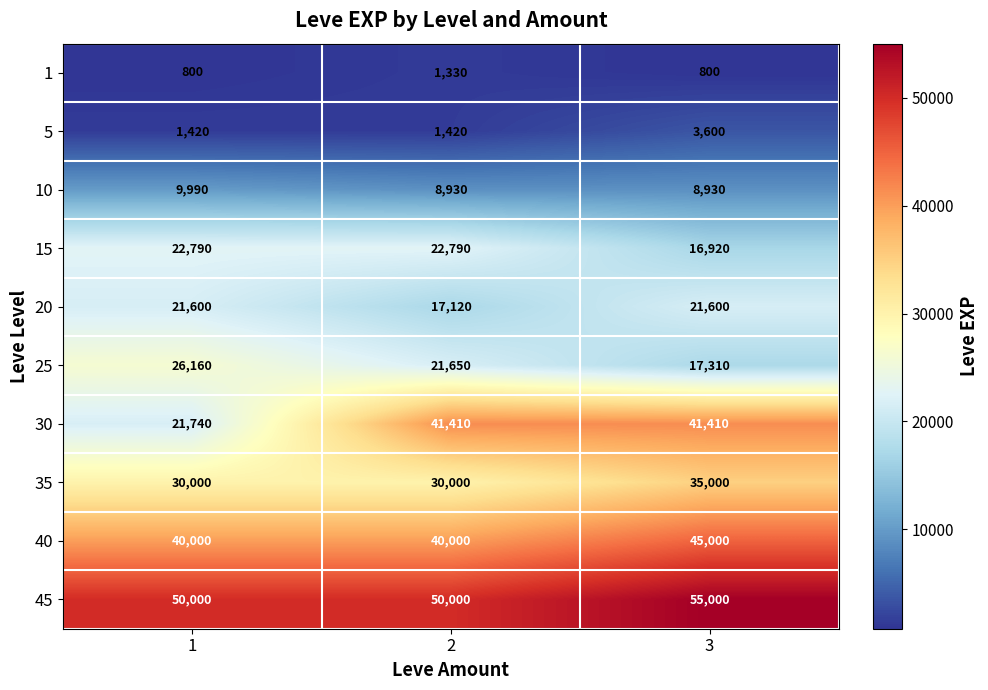

List the series in order of their peak value, highest first.

45, 40, 30, 35, 25, 15, 20, 10, 5, 1